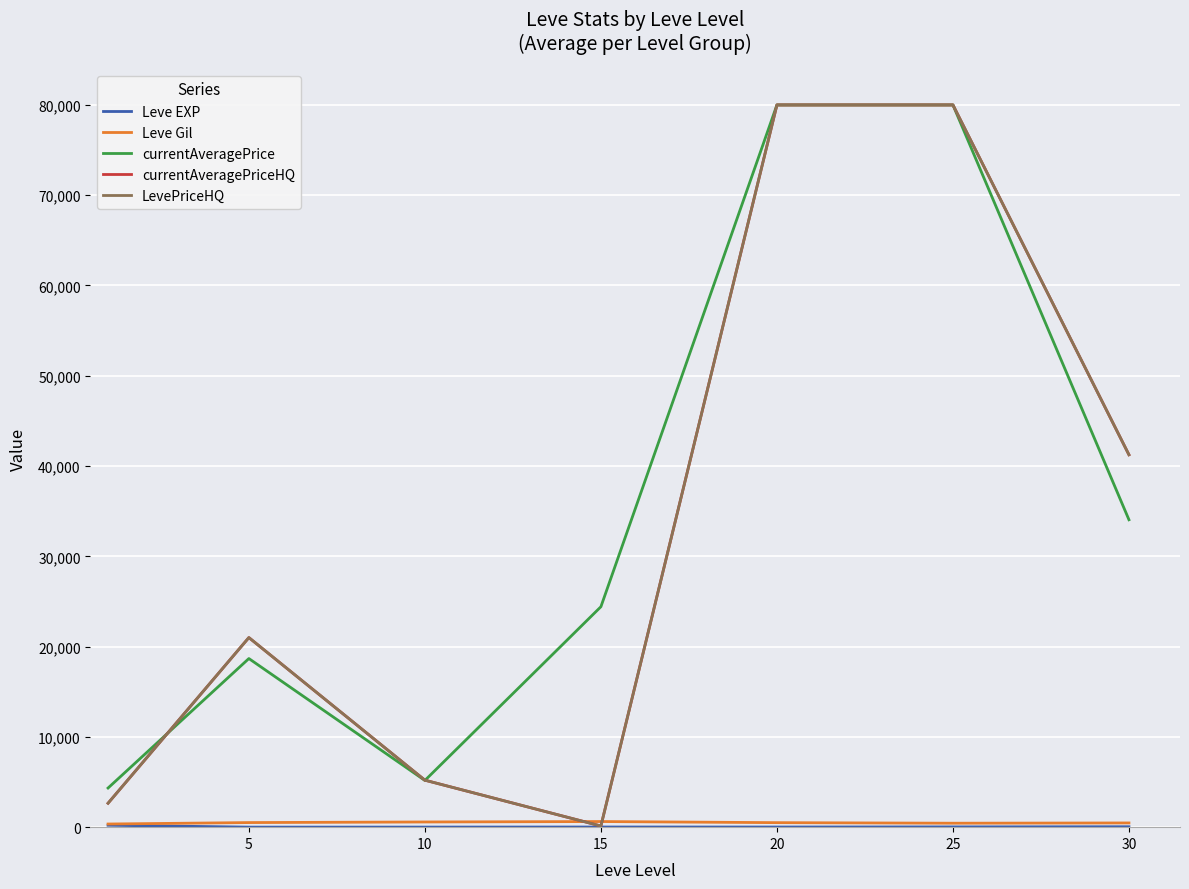

Does the chart display data point markers on the line(s)?

No